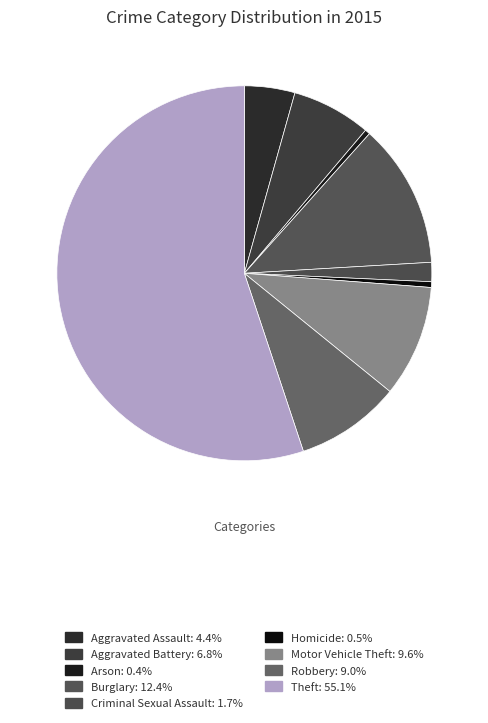

Rank the categories by value from lowest to highest.

Arson, Homicide, Criminal Sexual Assault, Aggravated Assault, Aggravated Battery, Robbery, Motor Vehicle Theft, Burglary, Theft